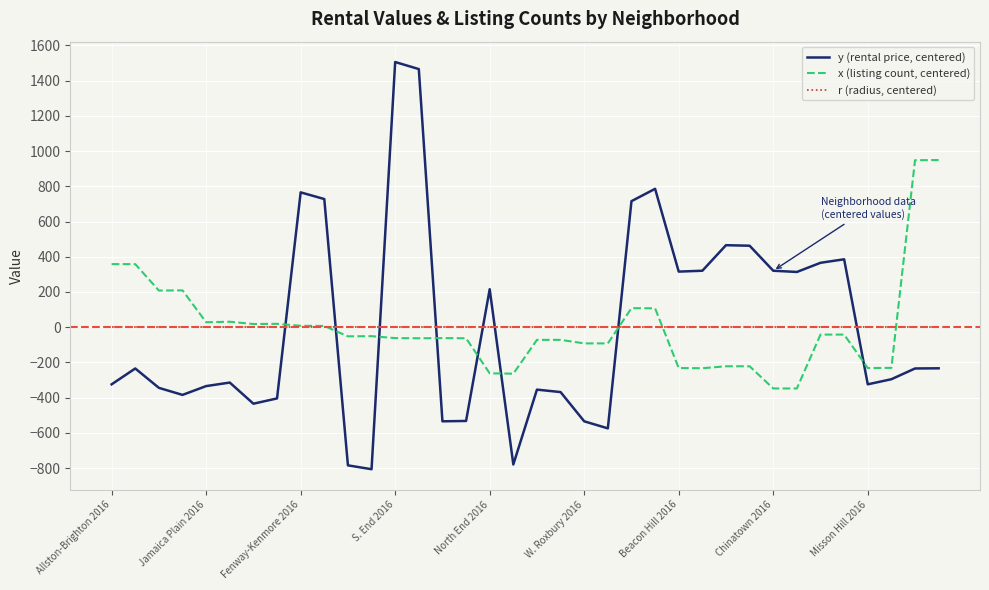

What are all the series names shown in the legend?

y (rental price, centered), x (listing count, centered), r (radius, centered)